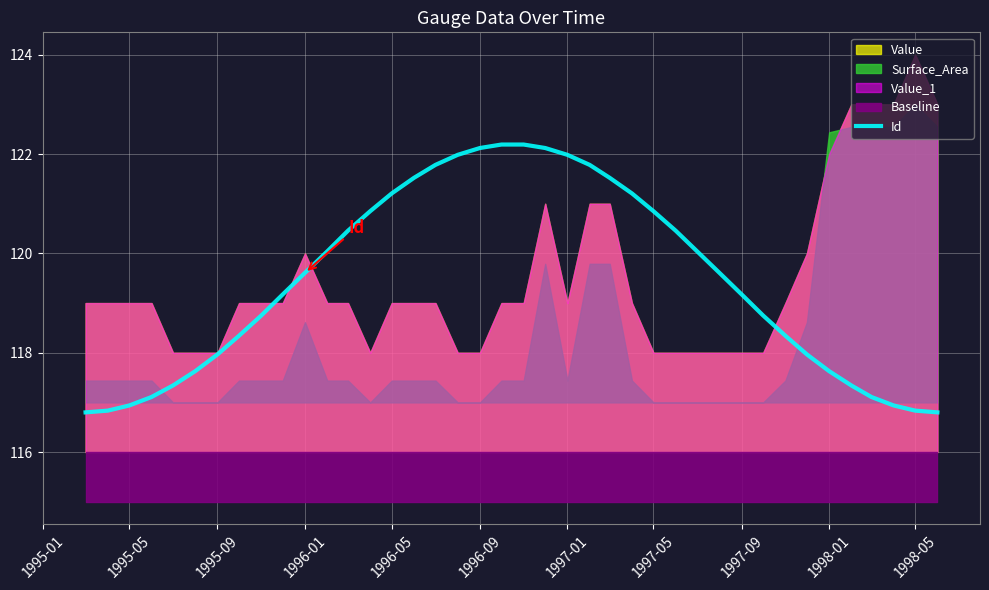

Is it true that Id equals 118.0 at 1995-09?

True